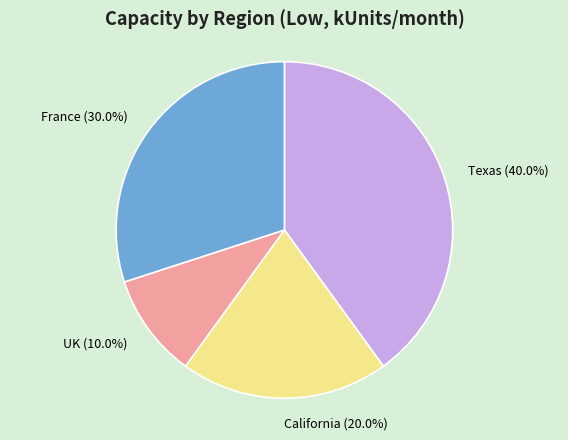

Rank the categories by value from highest to lowest.

Texas, France, California, UK